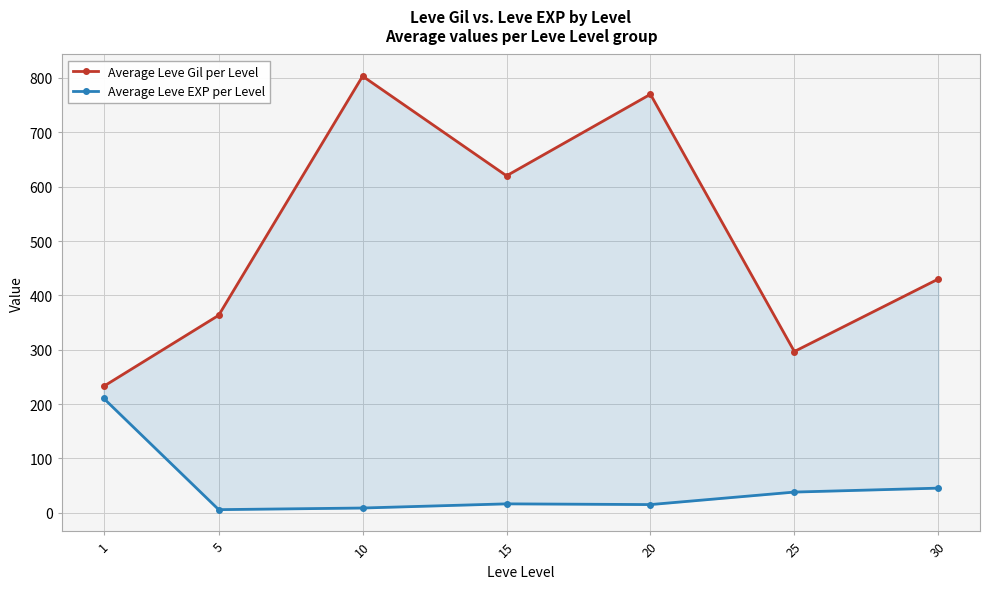

Read the Average Leve Gil per Level value at 1.

232.5